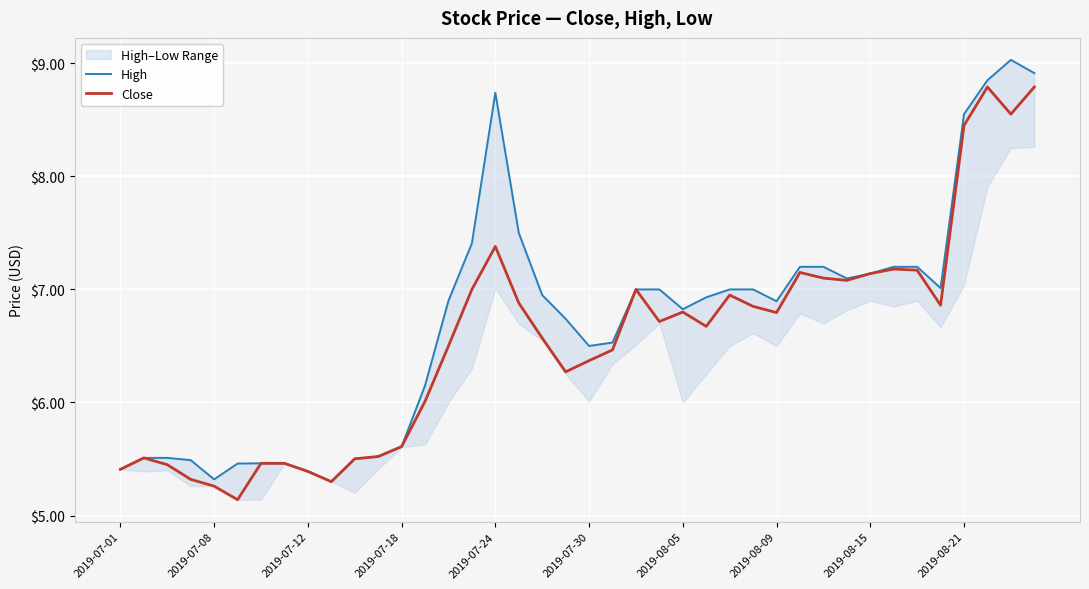

Is it true that Close equals 8.2 at 2019-07-18?

False